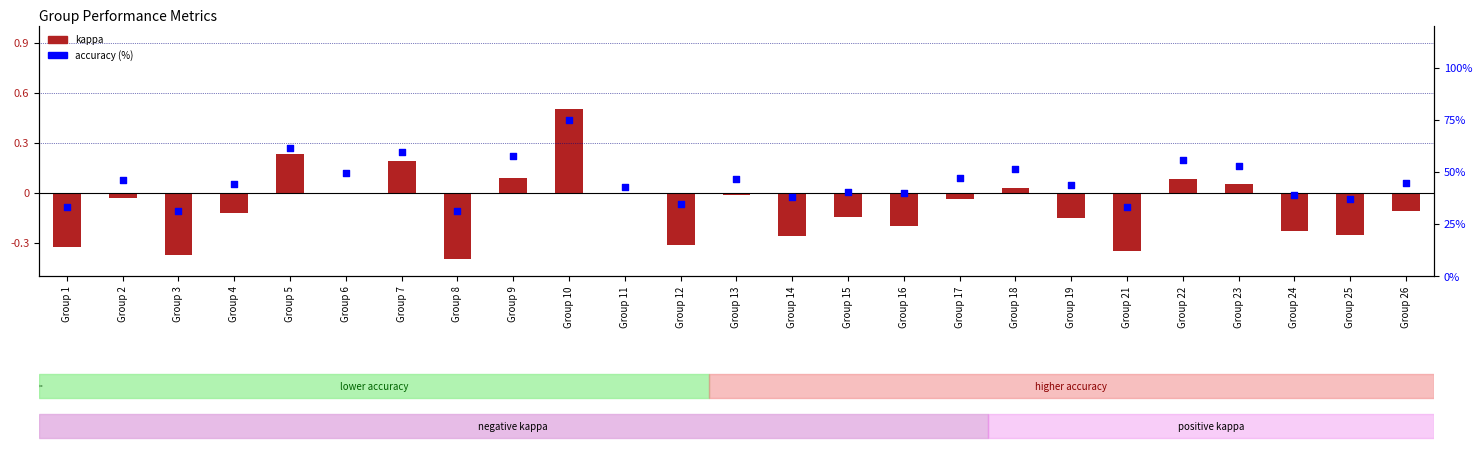

What are all the series names shown in the legend?

kappa, accuracy (%)